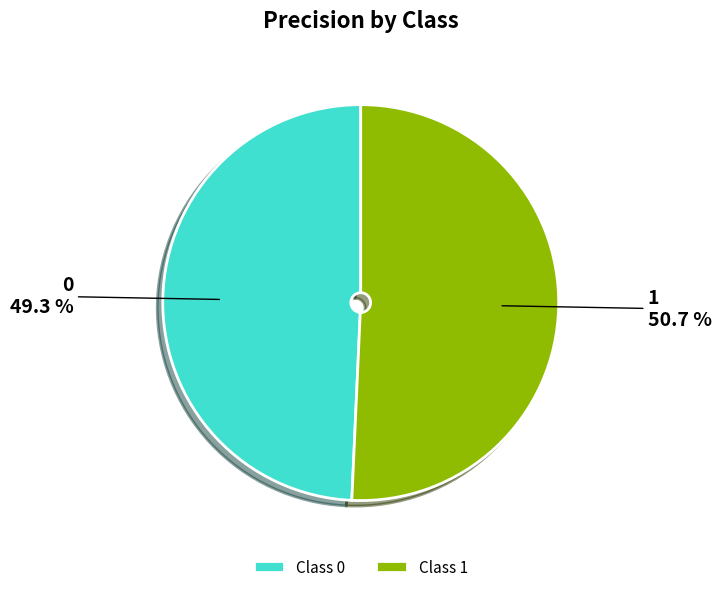

What percentage is the 0 slice, to the nearest percent?

49%